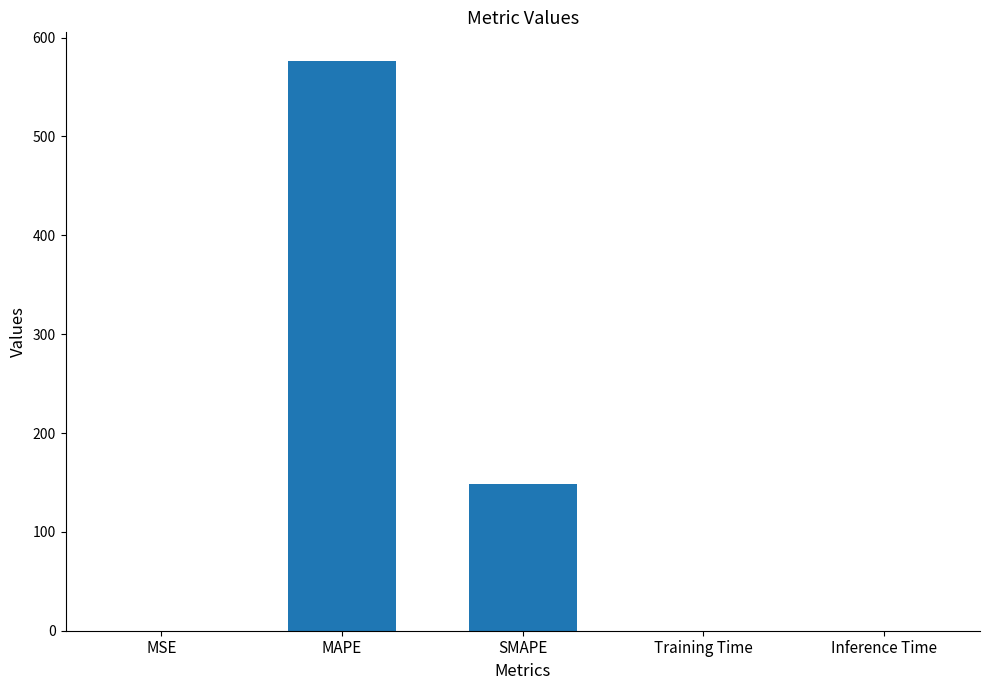

What is the sum of all values?

725.0